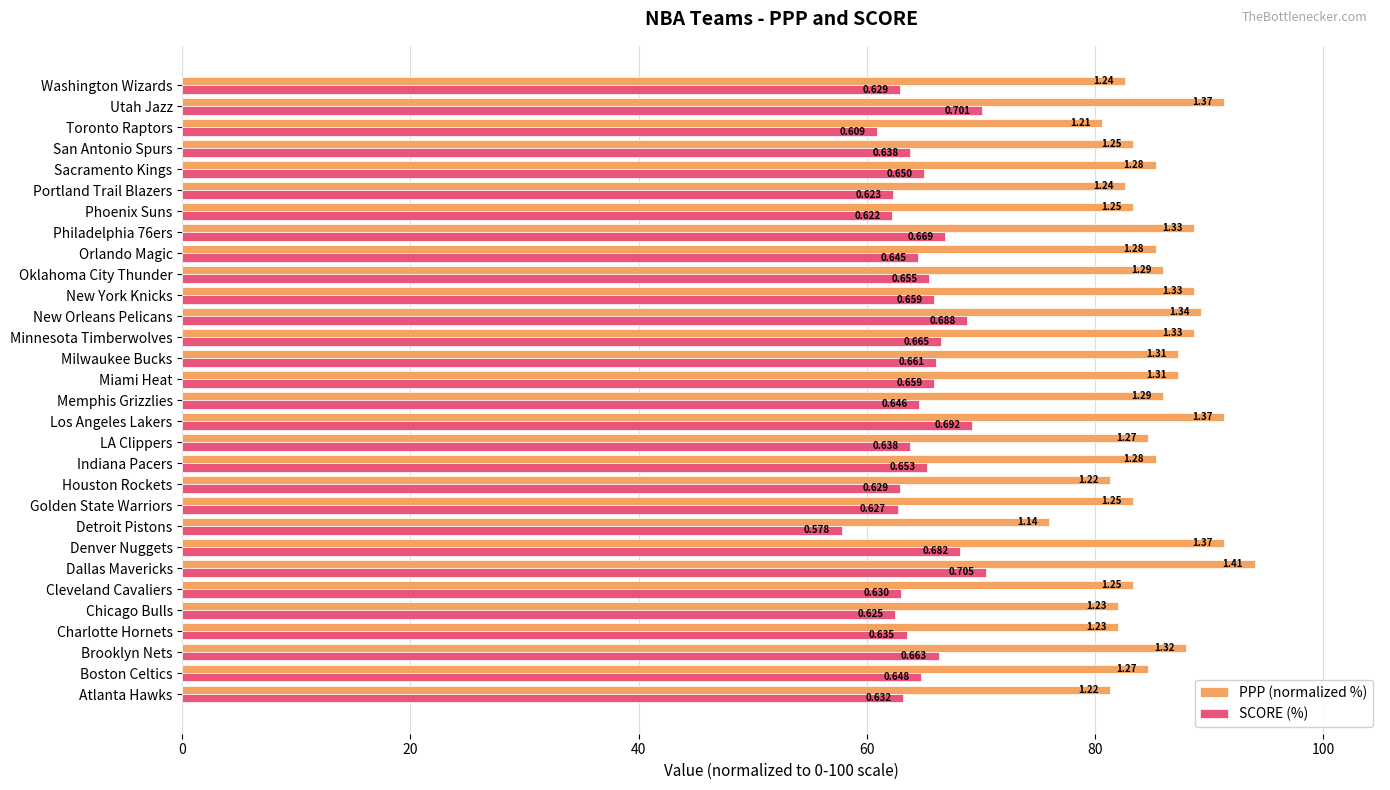

What are all the series names shown in the legend?

PPP (normalized %), SCORE (%)